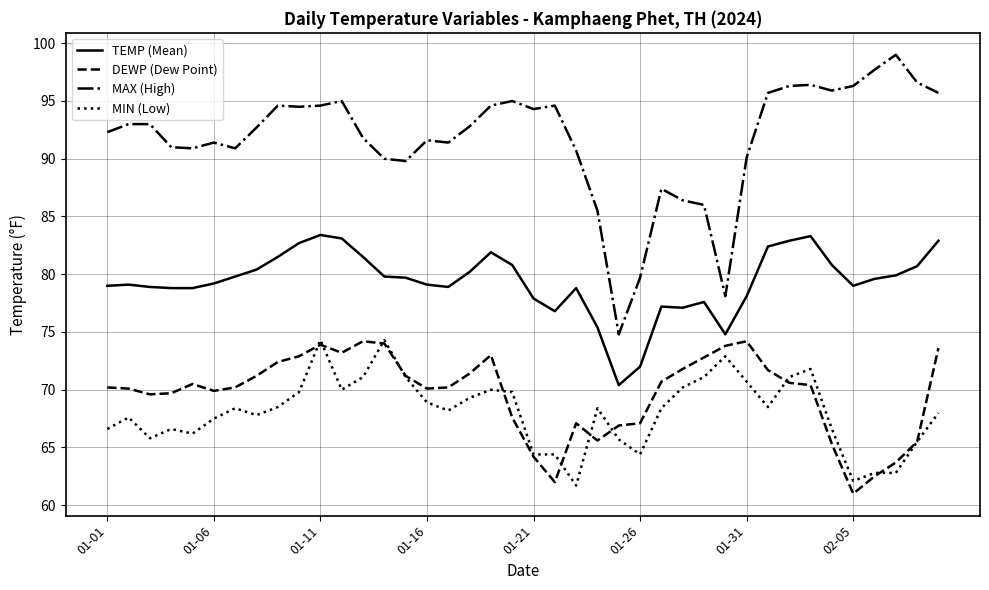

What is the maximum value shown in the chart?

99.0